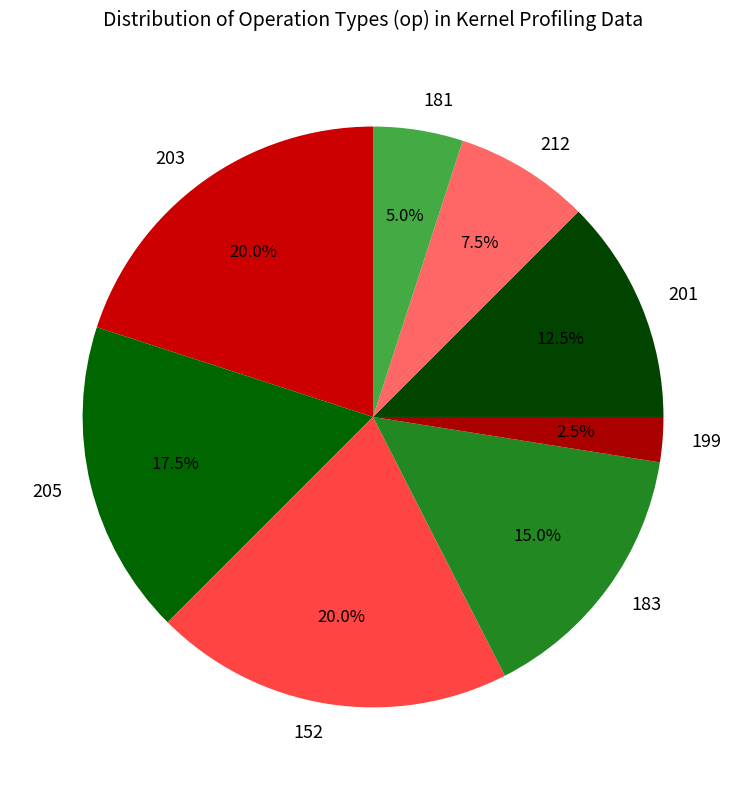

Is it true that 152 is 33% of the pie?

False